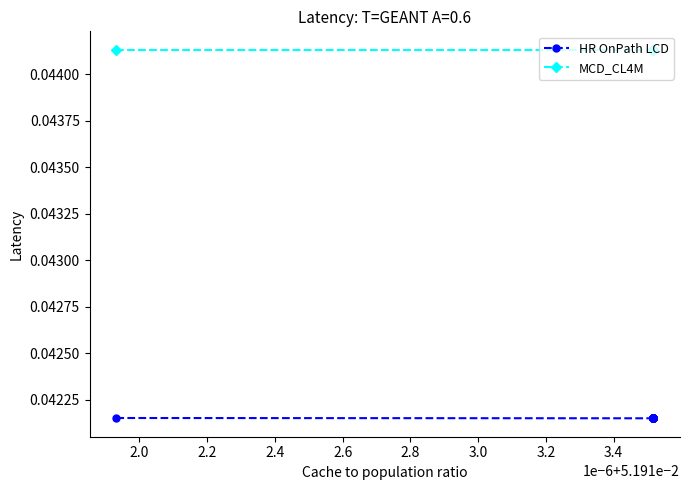

Is the value of MCD_CL4M at 2.0 greater than the value of HR OnPath LCD at 2.0?

Yes